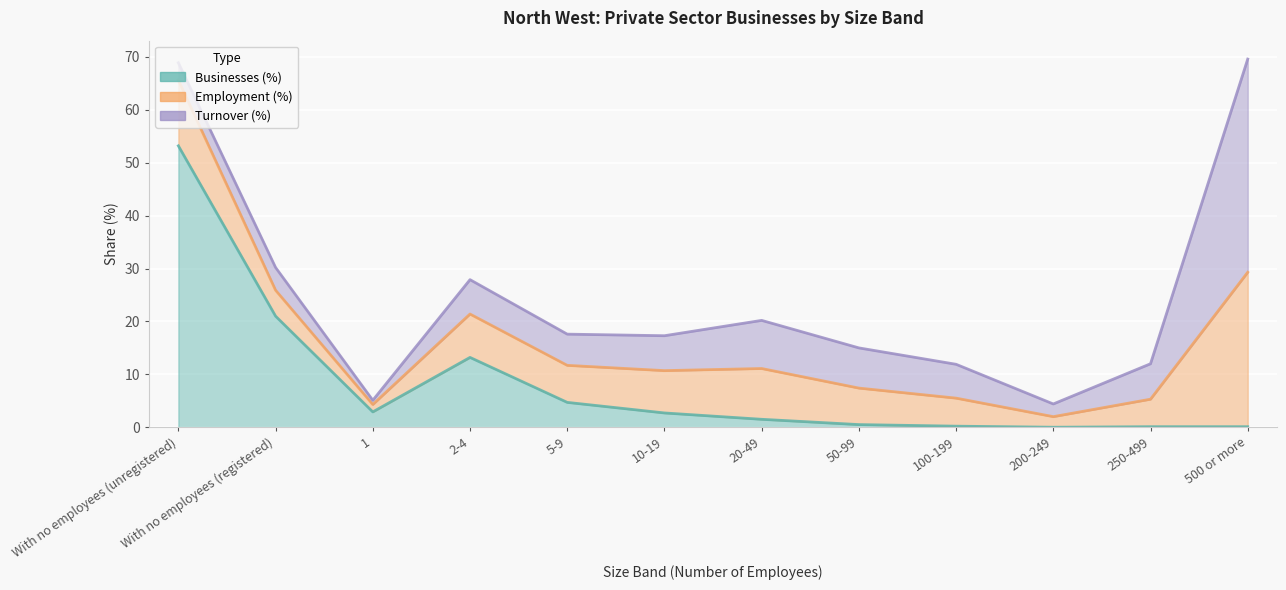

How many data points does each series have?

12